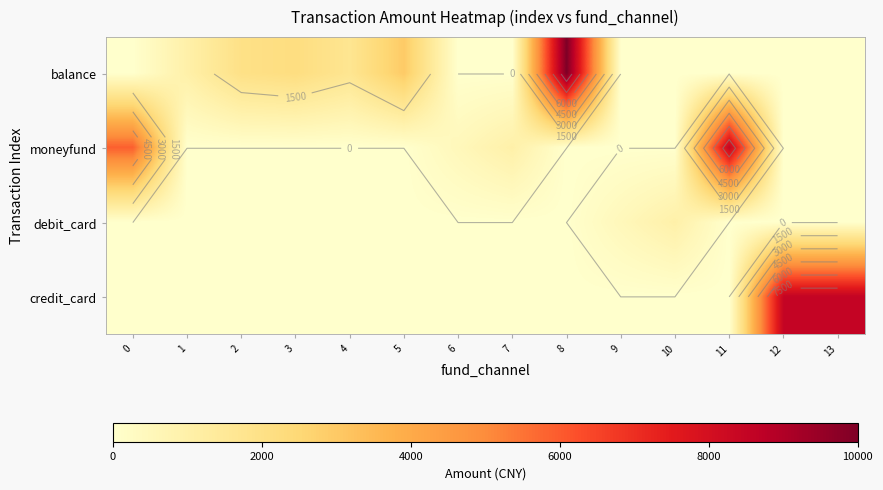

At which category is the sum across all series the highest?

8